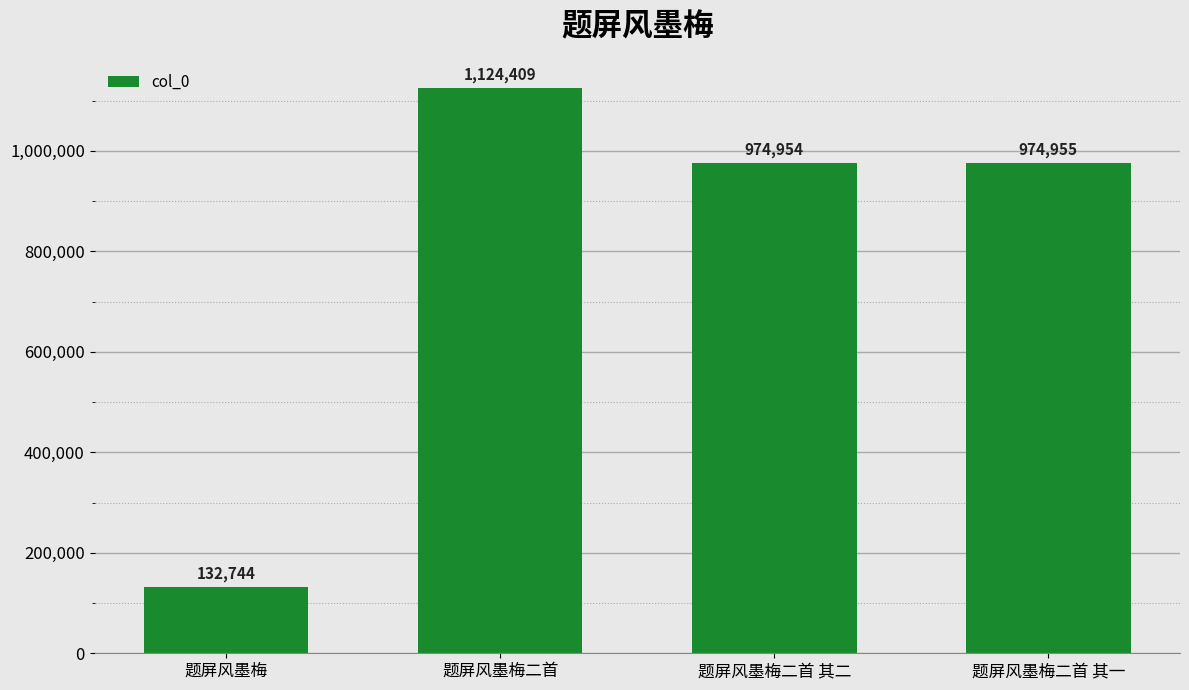

What position from the left is 题屏风墨梅二首 其二?

3